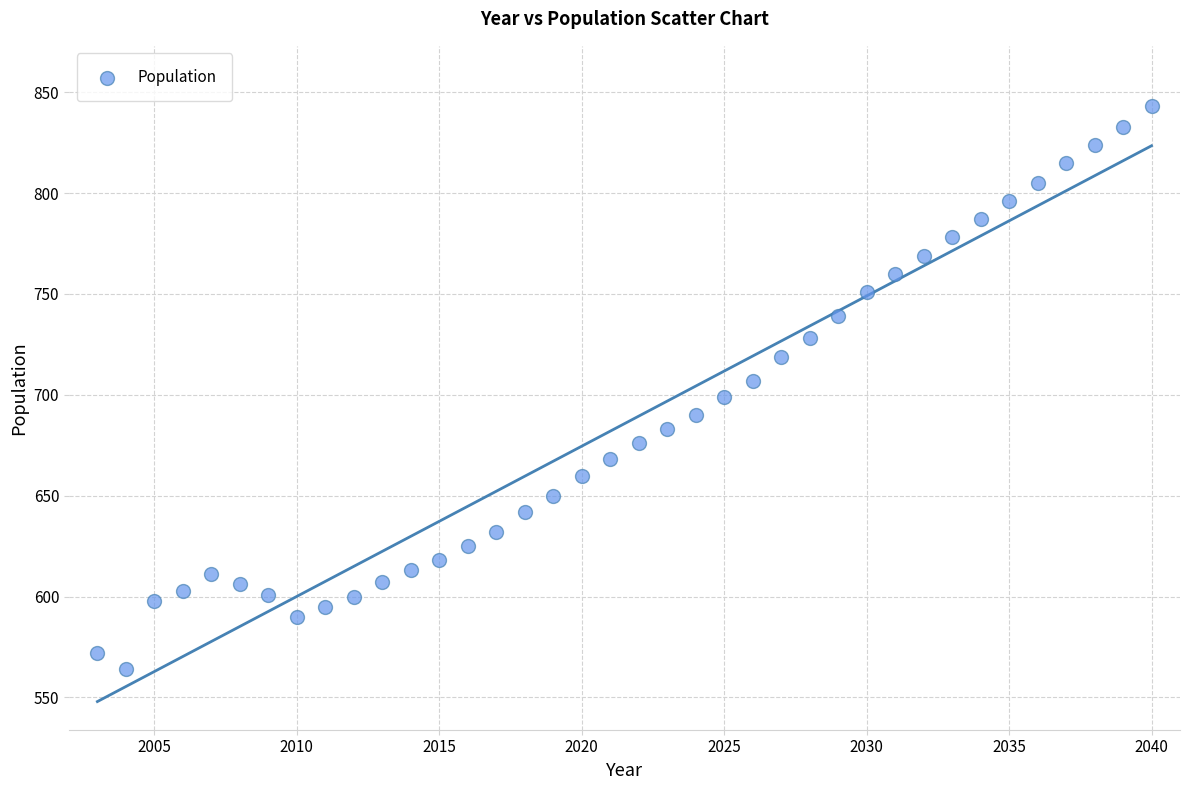

What is the range of X values (max minus min)?

37